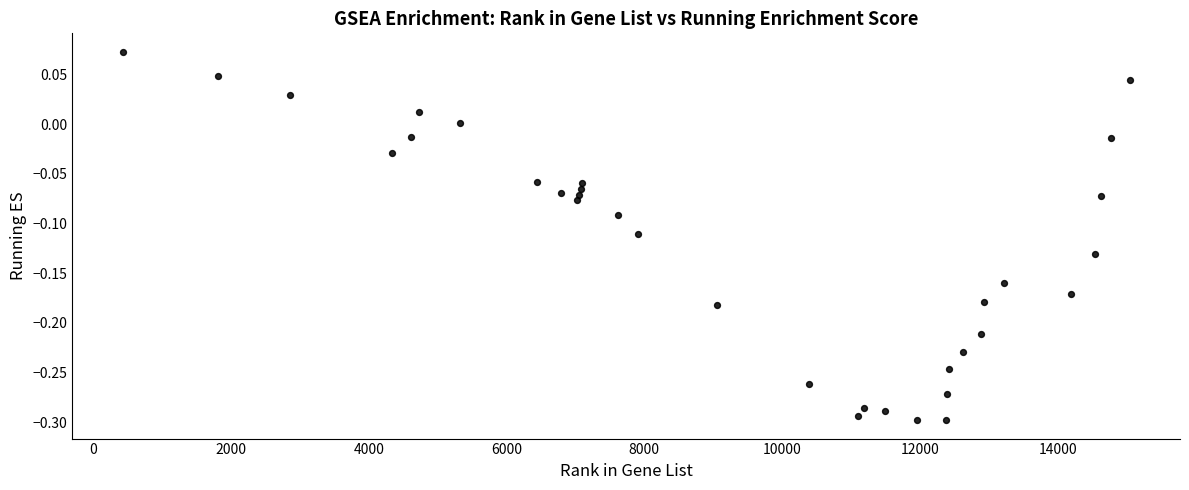

What is the range of X values (max minus min)?

14618.0